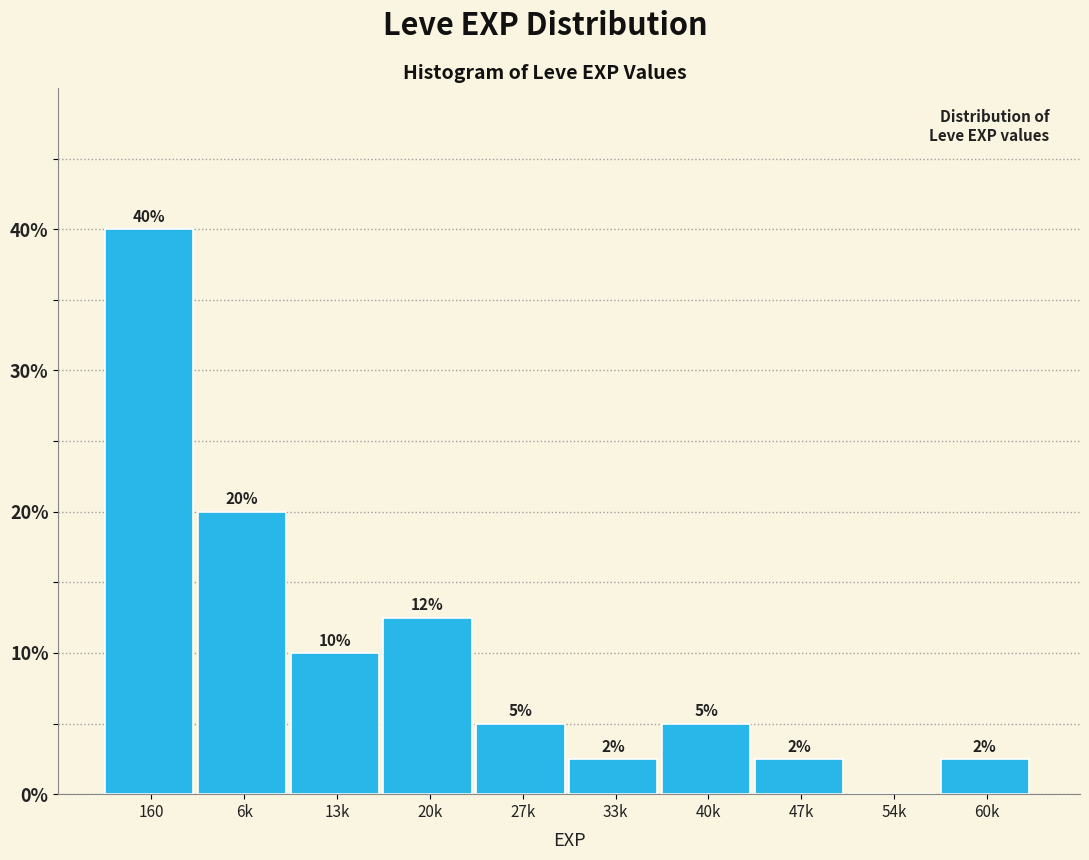

What is the maximum value shown in the chart?

40.0